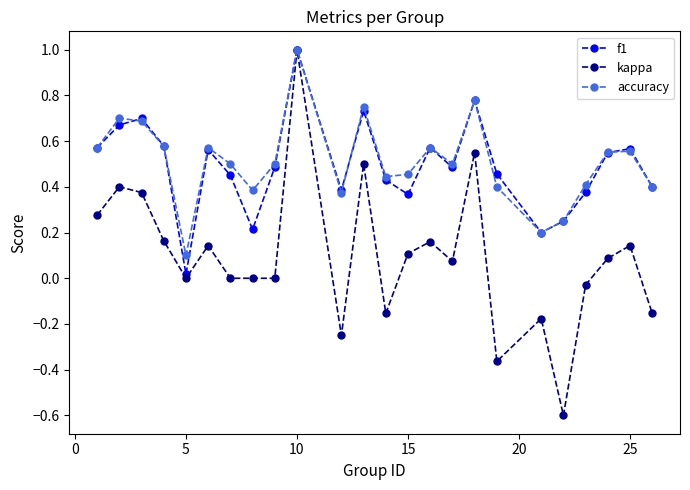

What is the value of the kappa point at the 20th from the left?

-0.6